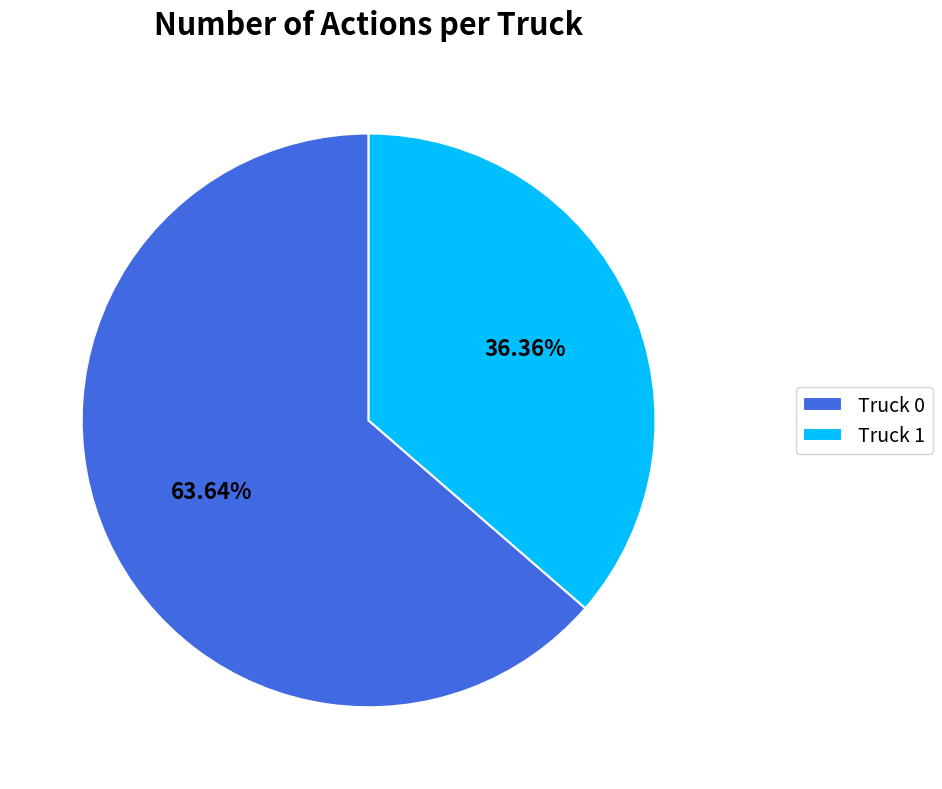

Does Truck 1 represent more than half of the total?

No